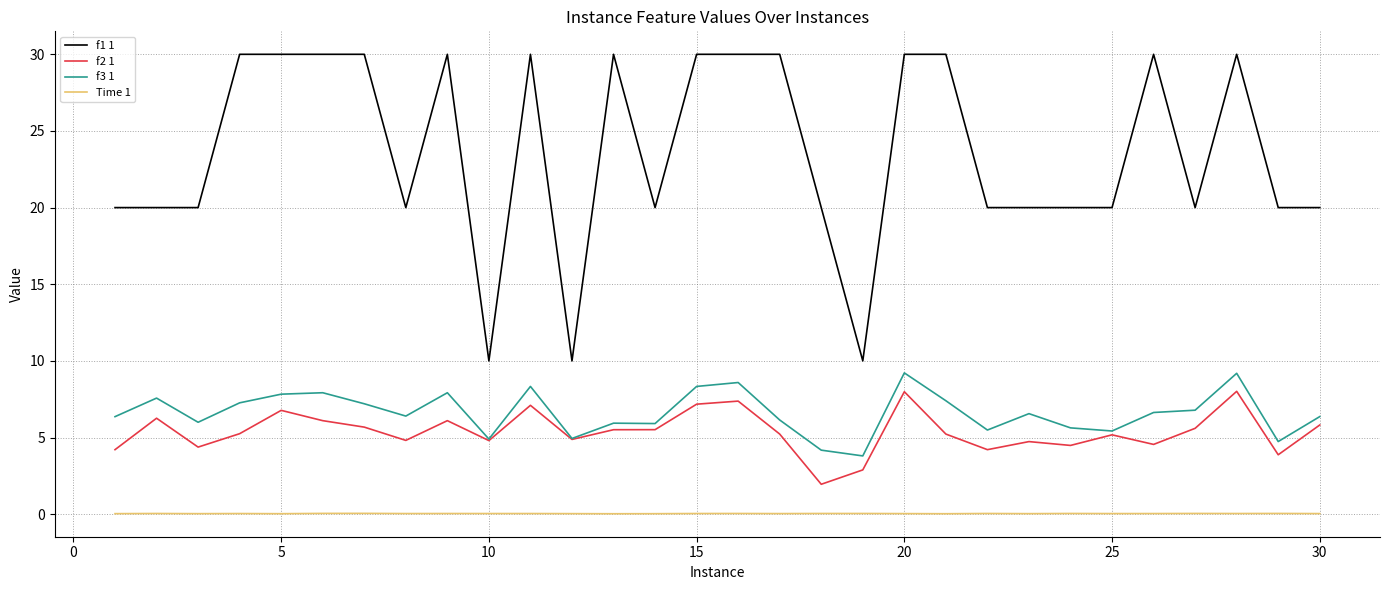

What is the greatest value displayed?

30.0